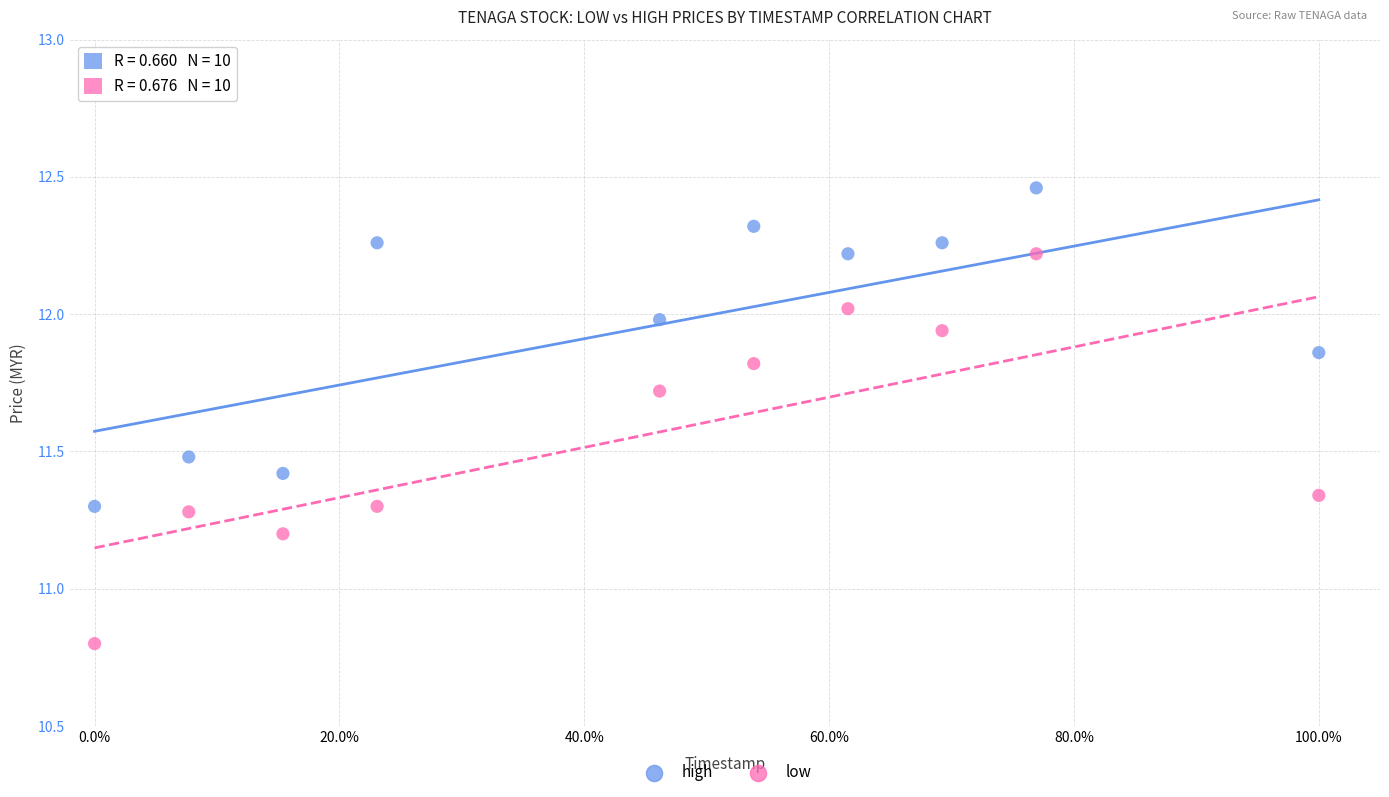

What are all the series names shown in the legend?

high, low